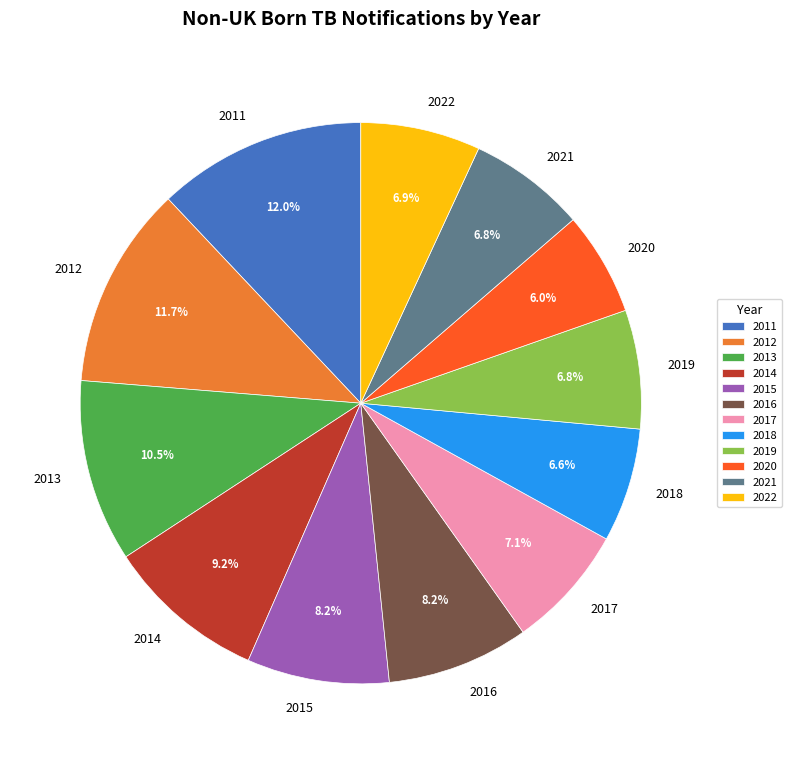

To the nearest percent, what portion does 2020 represent?

6%